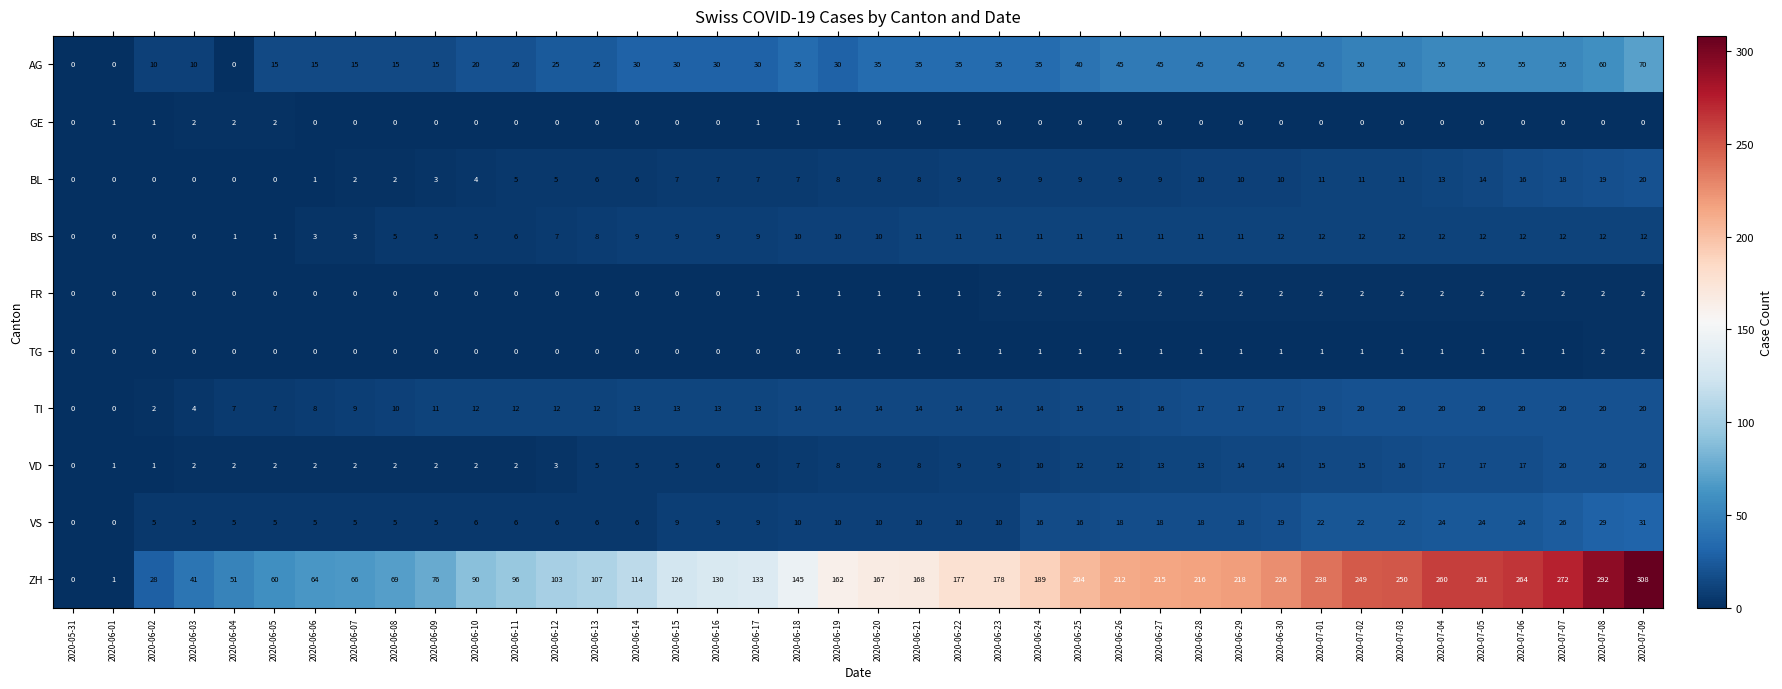

Which category has the highest value across all series?

2020-07-09